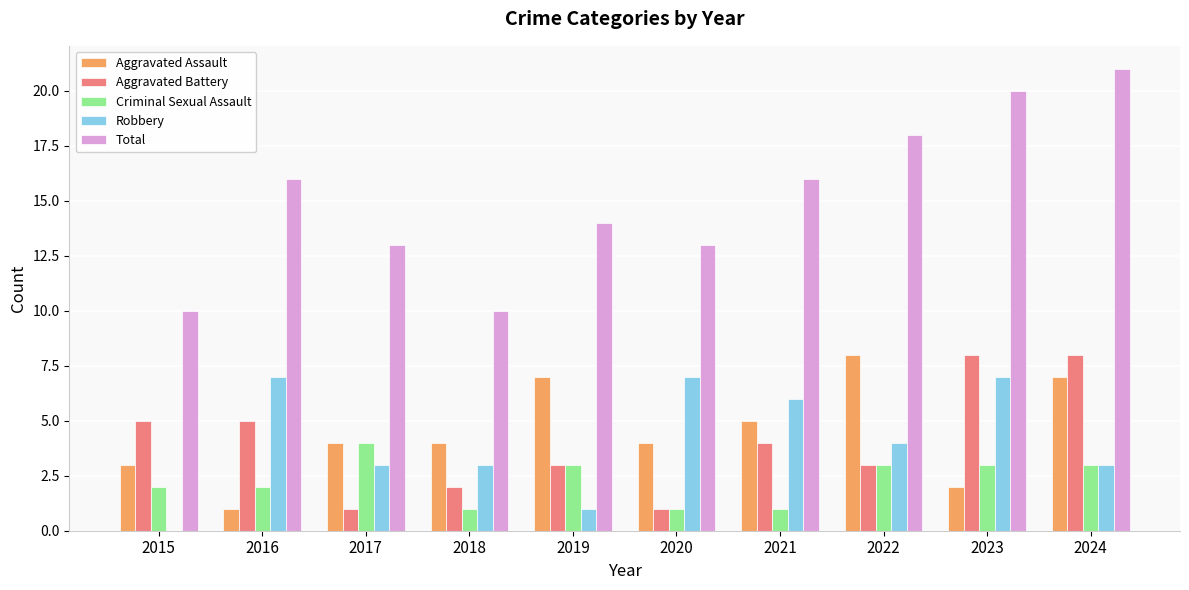

Where does the Aggravated Battery series first go above 4?

2015